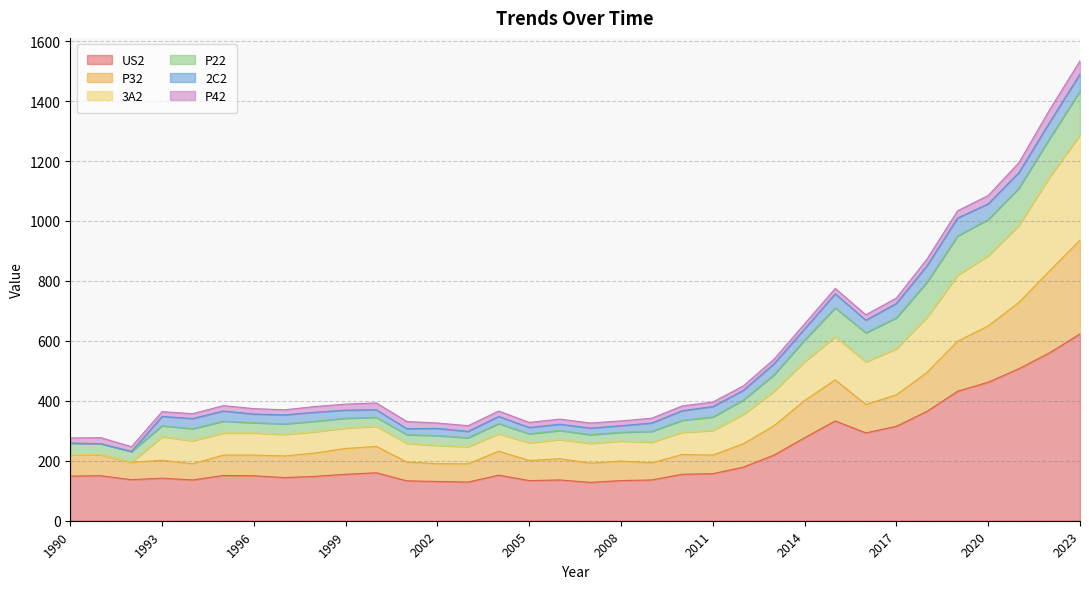

True or false: US2 has a value of 223 at 2003.

False